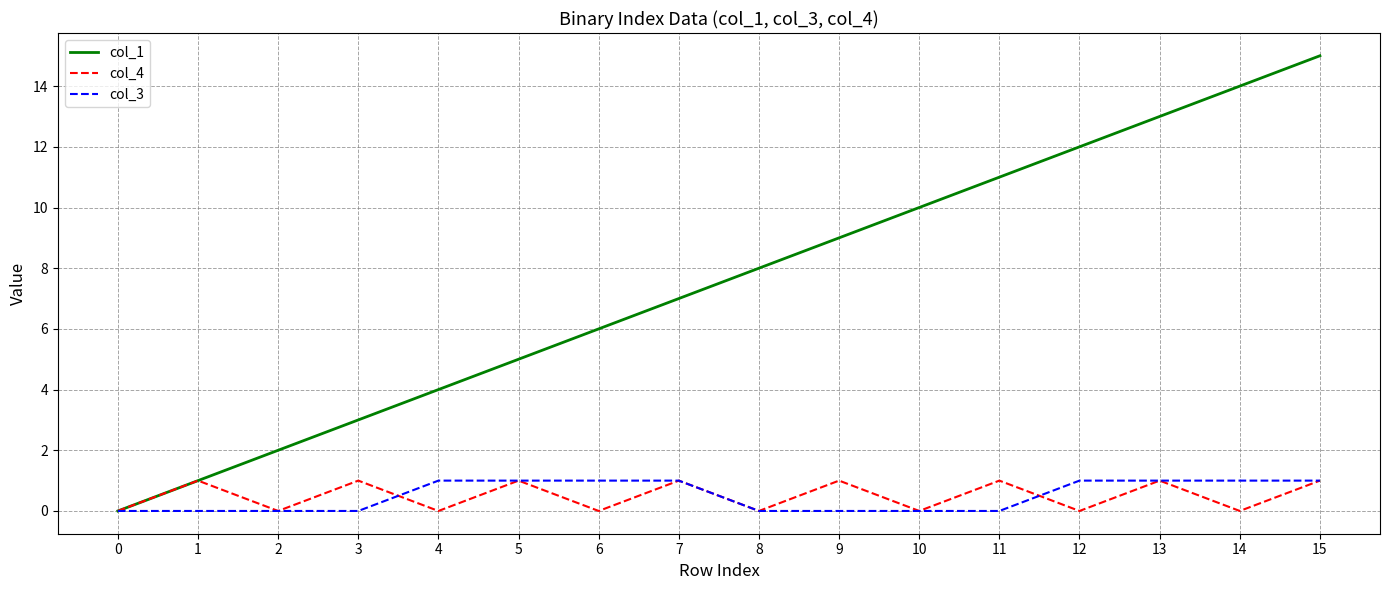

What is the approximate value of col_1 at 10?

10